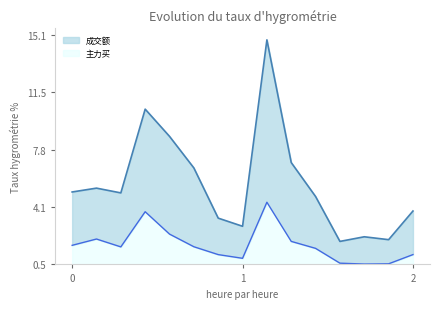

Rank the series by their average value, from highest to lowest.

成交额, 主力买